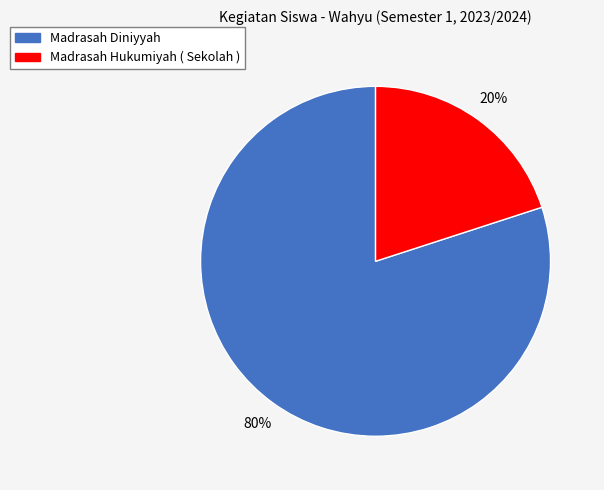

Between Madrasah Diniyyah and Madrasah Hukumiyah ( Sekolah ), which is larger?

Madrasah Diniyyah